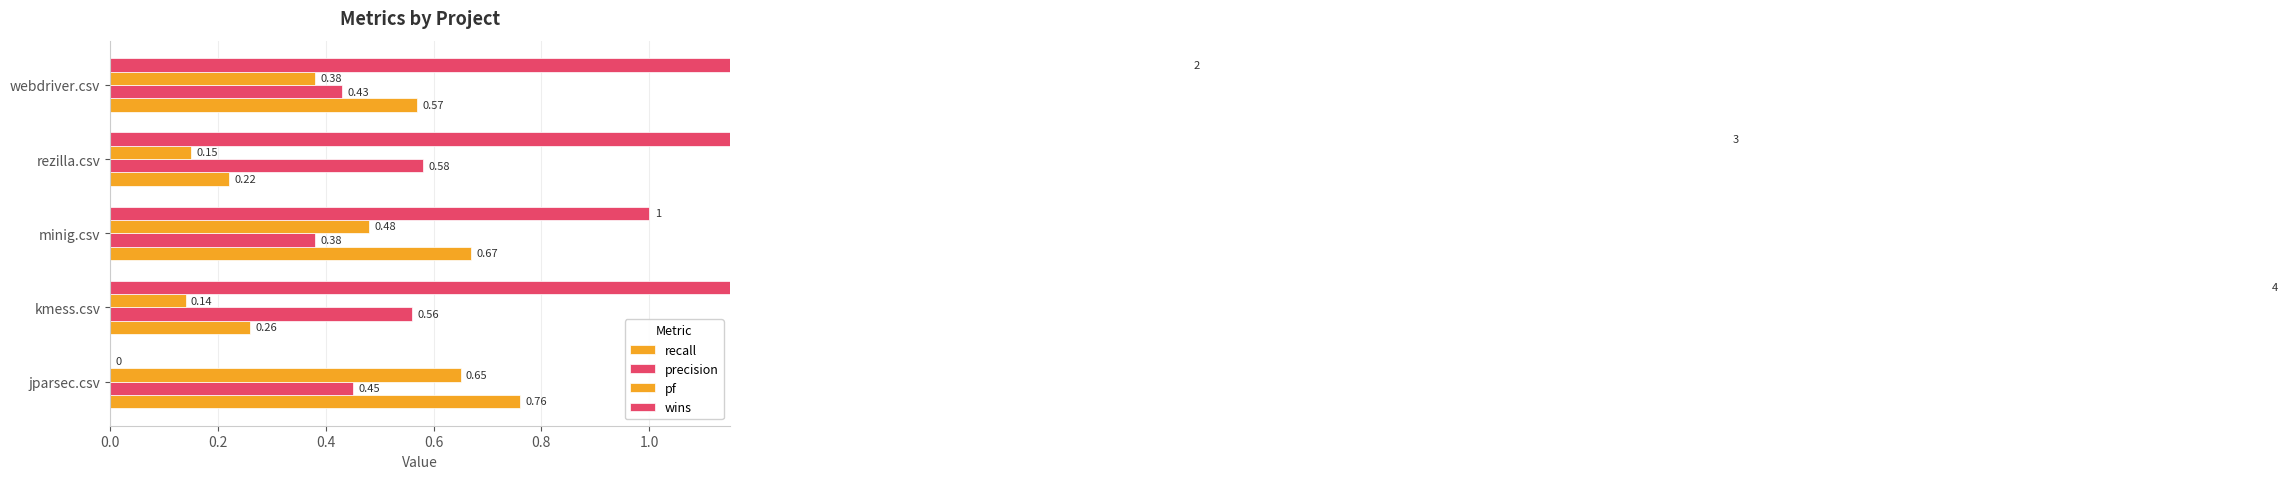

Count the wins values in the range 1 to 3.

3